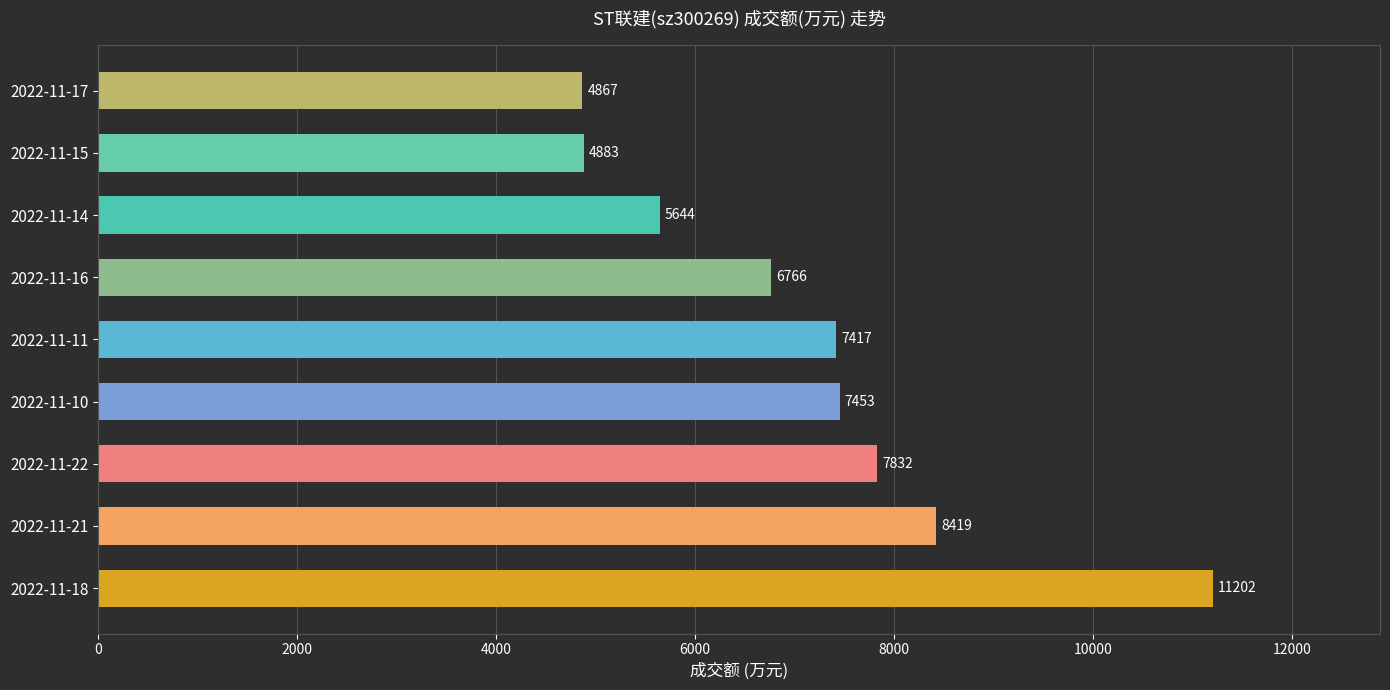

List the labels in order of value, smallest first.

2022-11-17, 2022-11-15, 2022-11-14, 2022-11-16, 2022-11-11, 2022-11-10, 2022-11-22, 2022-11-21, 2022-11-18